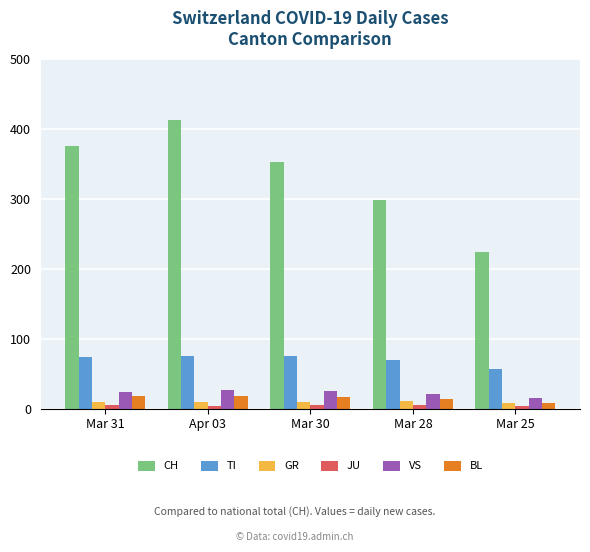

The value of BL at Mar 31 is 18. True or false?

True